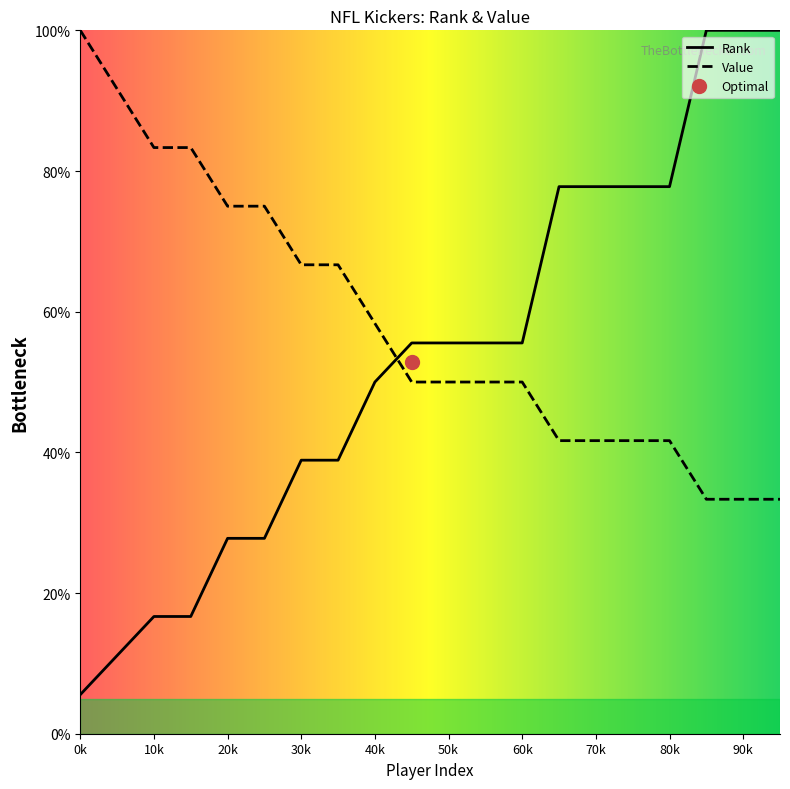

True or false: Rank and Value cross at least once.

True